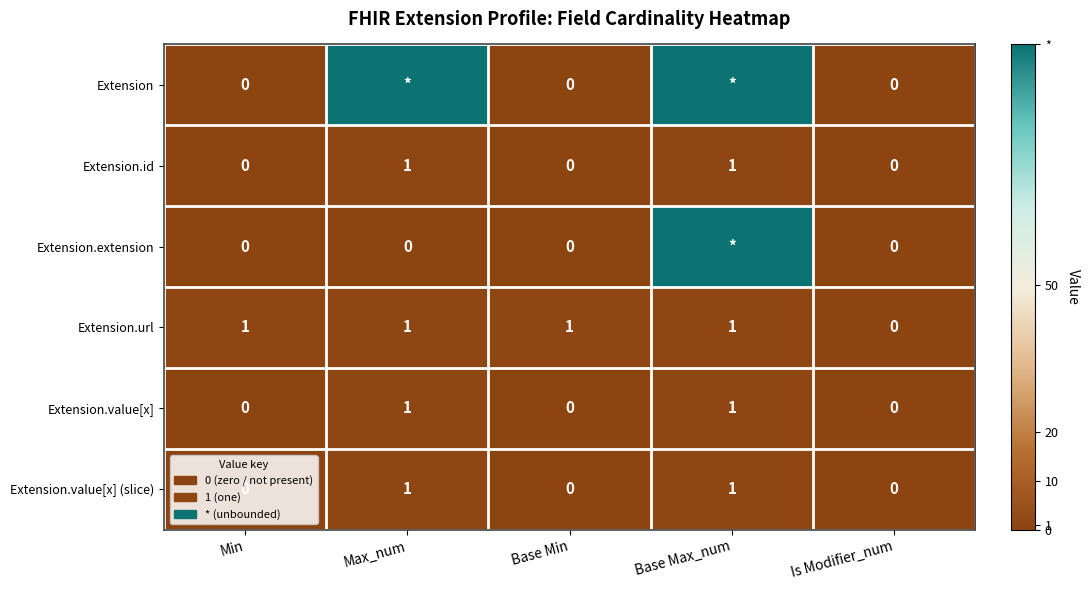

Is the value of Extension.id at Max_num greater than the value of Extension.extension at Base Min?

Yes